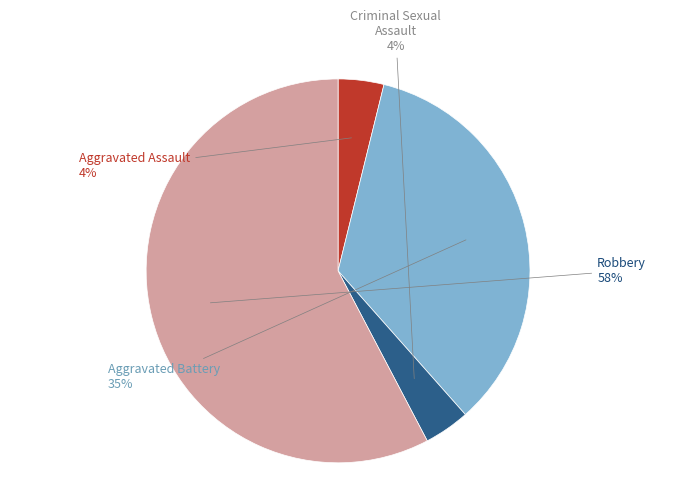

Combined, do Robbery and Criminal Sexual Assault account for over 50%?

Yes